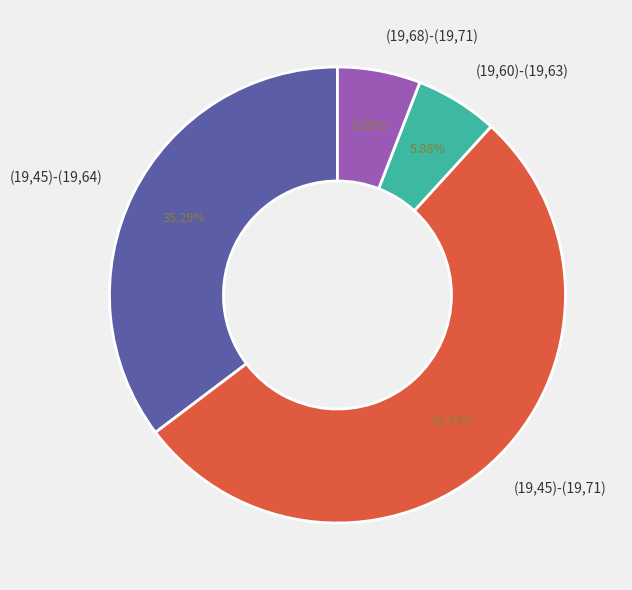

The (19,45)-(19,64) slice represents 27% of the pie. True or false?

False